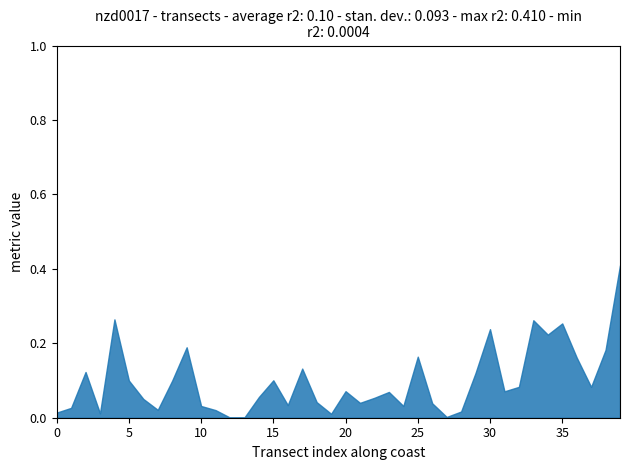

The value at 30 is 0.3. True or false?

False